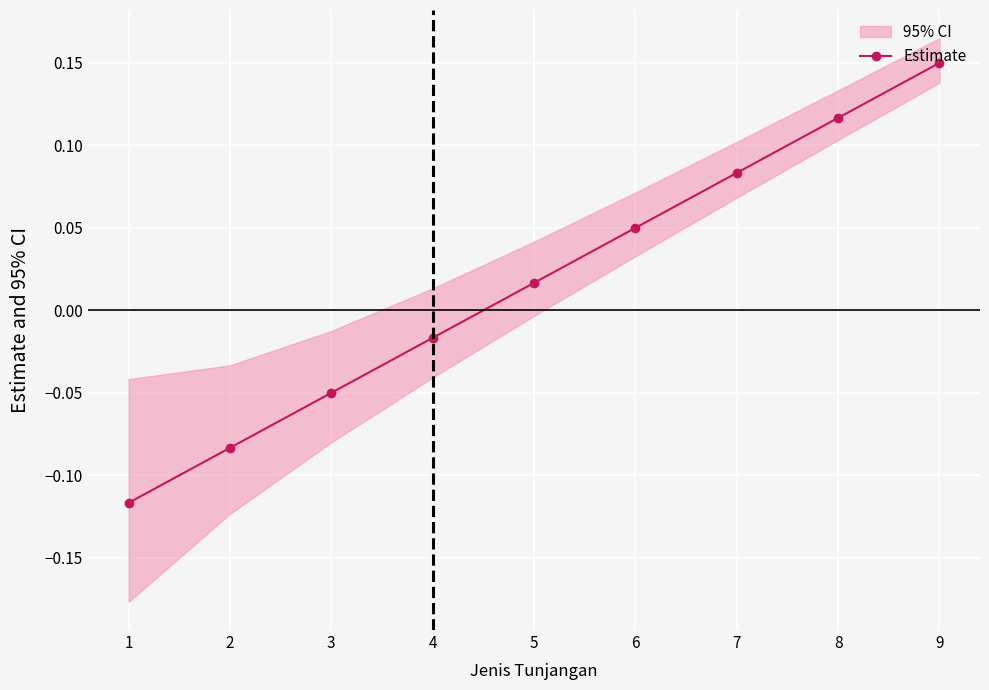

What is the minimum value shown in the chart?

-0.1